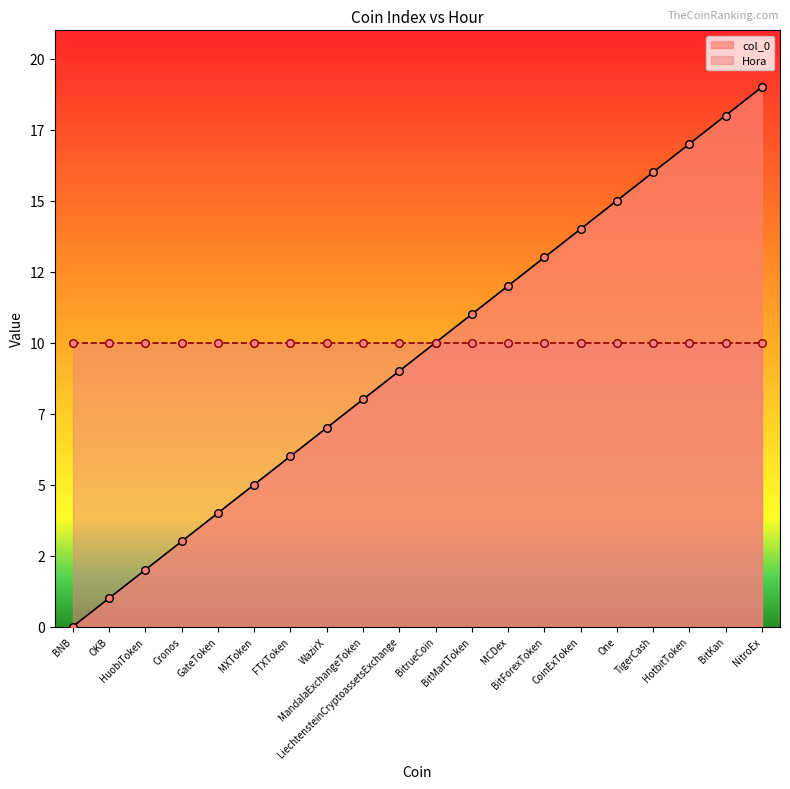

Between OKB and MXToken, which is larger?

MXToken